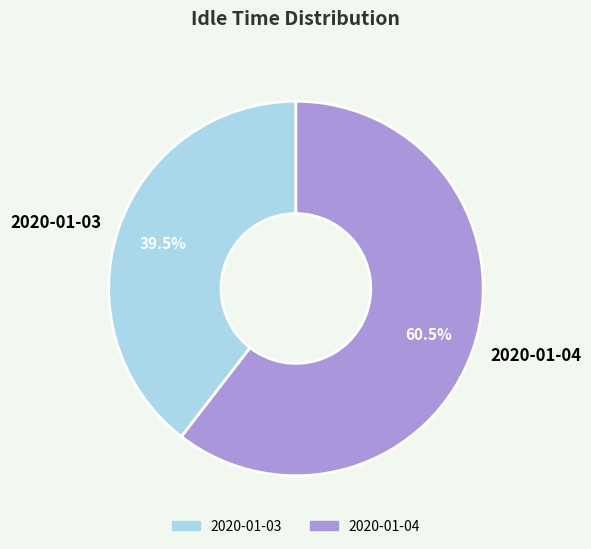

How much of the chart is everything except 2020-01-04?

39.5%